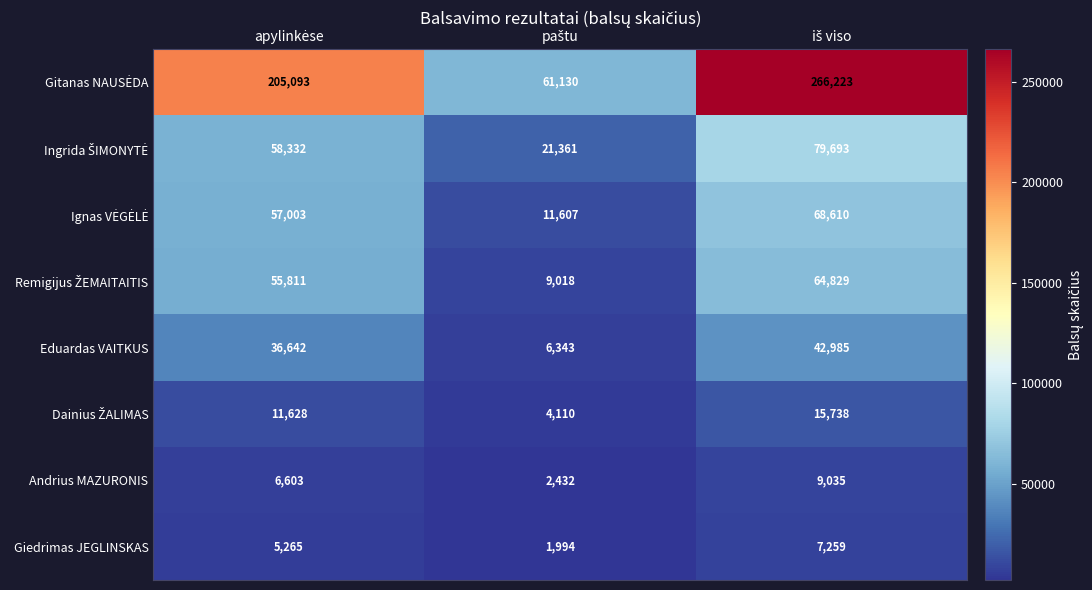

Count the Giedrimas JEGLINSKAS values in the range 1994 to 7259.

3